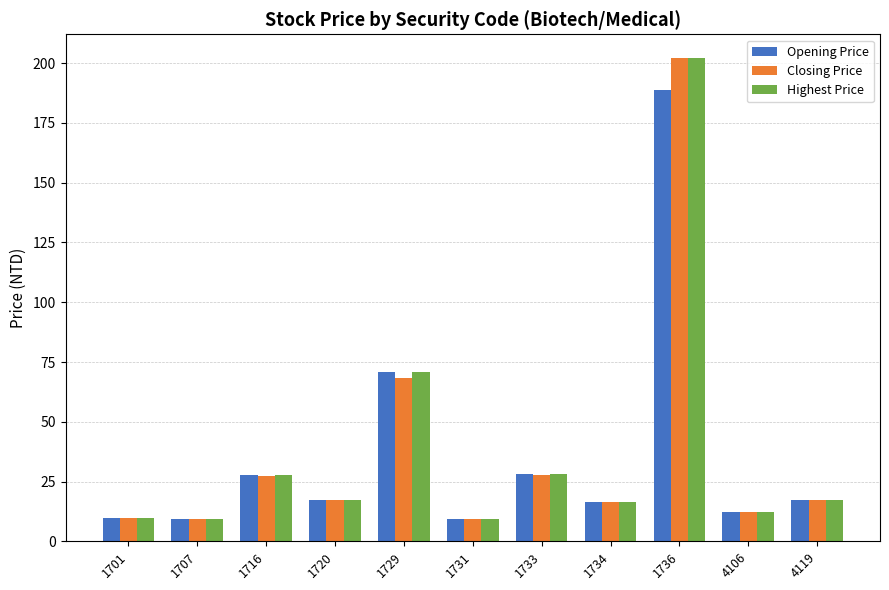

Count the number of categories in the chart.

11